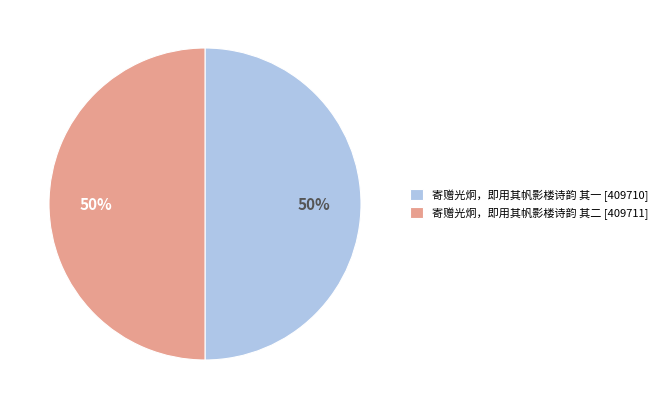

To the nearest percent, what is the combined percentage of 寄赠光炯，即用其帆影楼诗韵 其二 [409711] and 寄赠光炯，即用其帆影楼诗韵 其一 [409710]?

100%